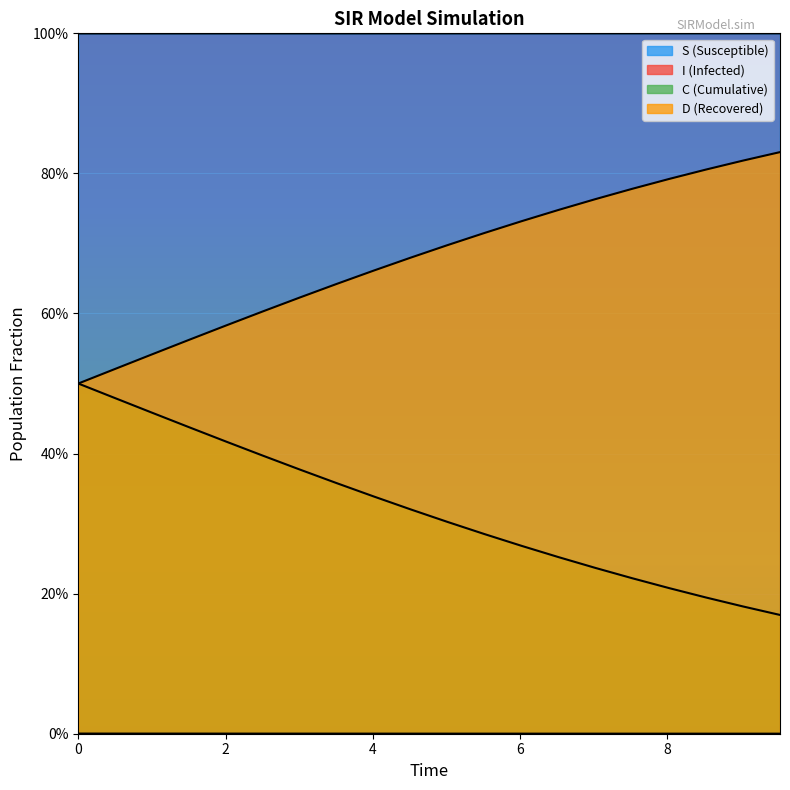

True or false: S and D intersect in this chart.

False